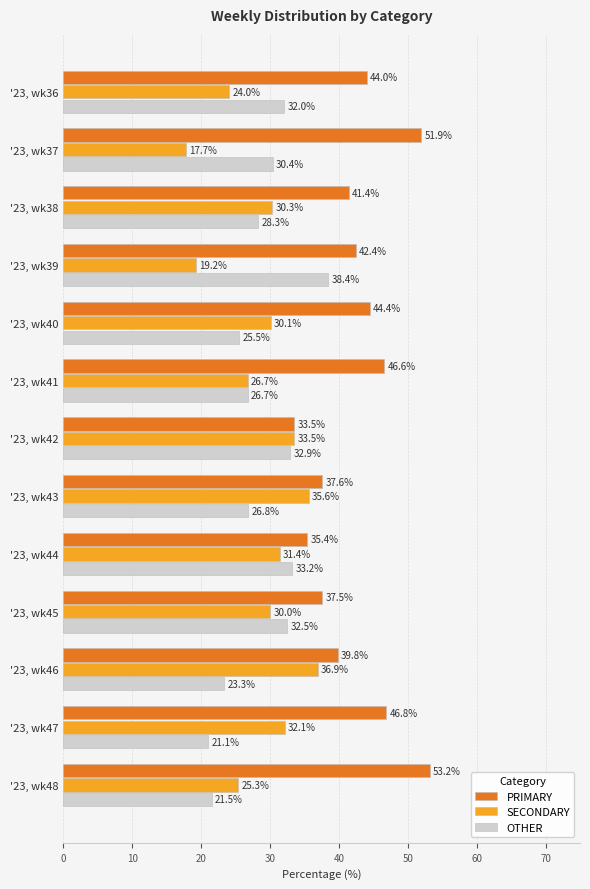

Which series has the widest spread of values?

PRIMARY